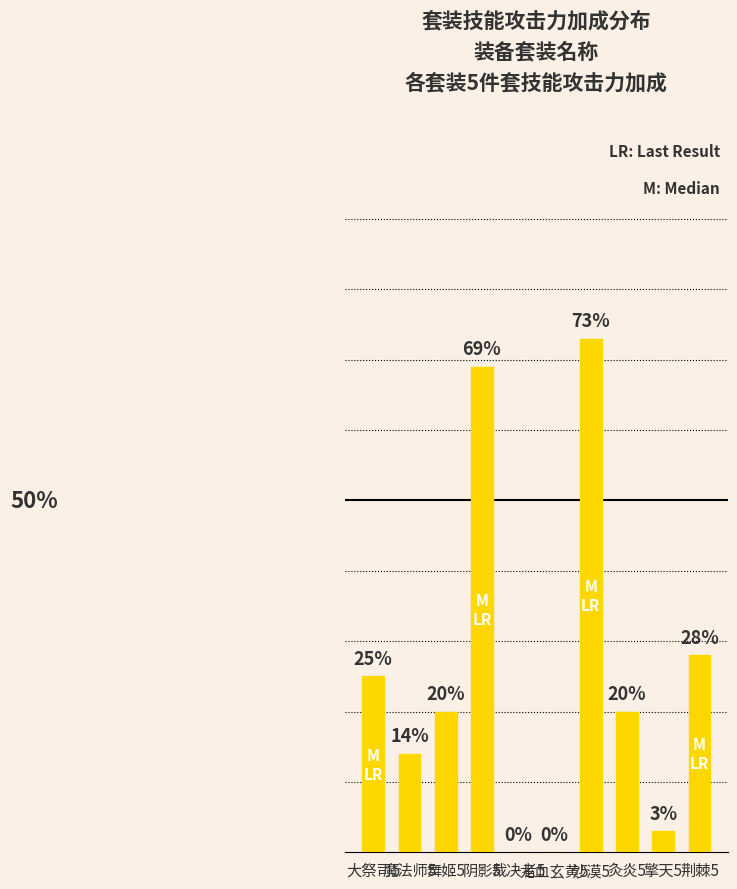

What position from the left is 龙血玄黄5?

6